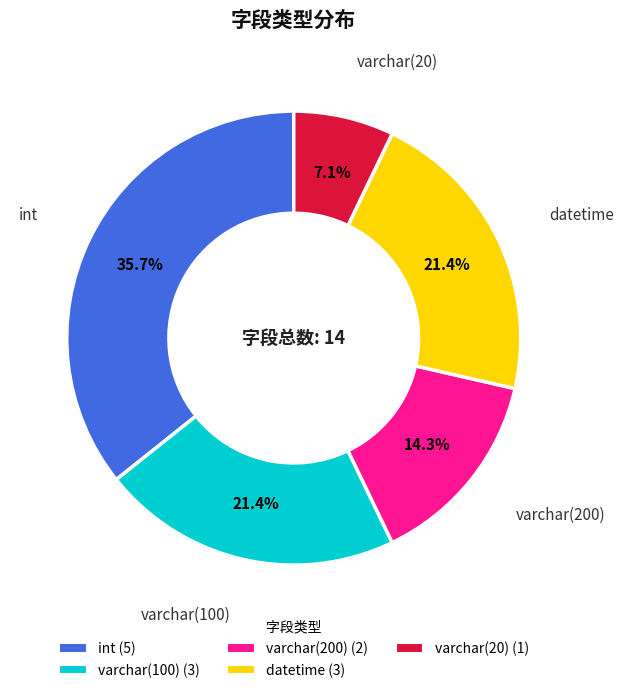

Approximately how many times larger is the value at varchar(100) compared to datetime?

1.0